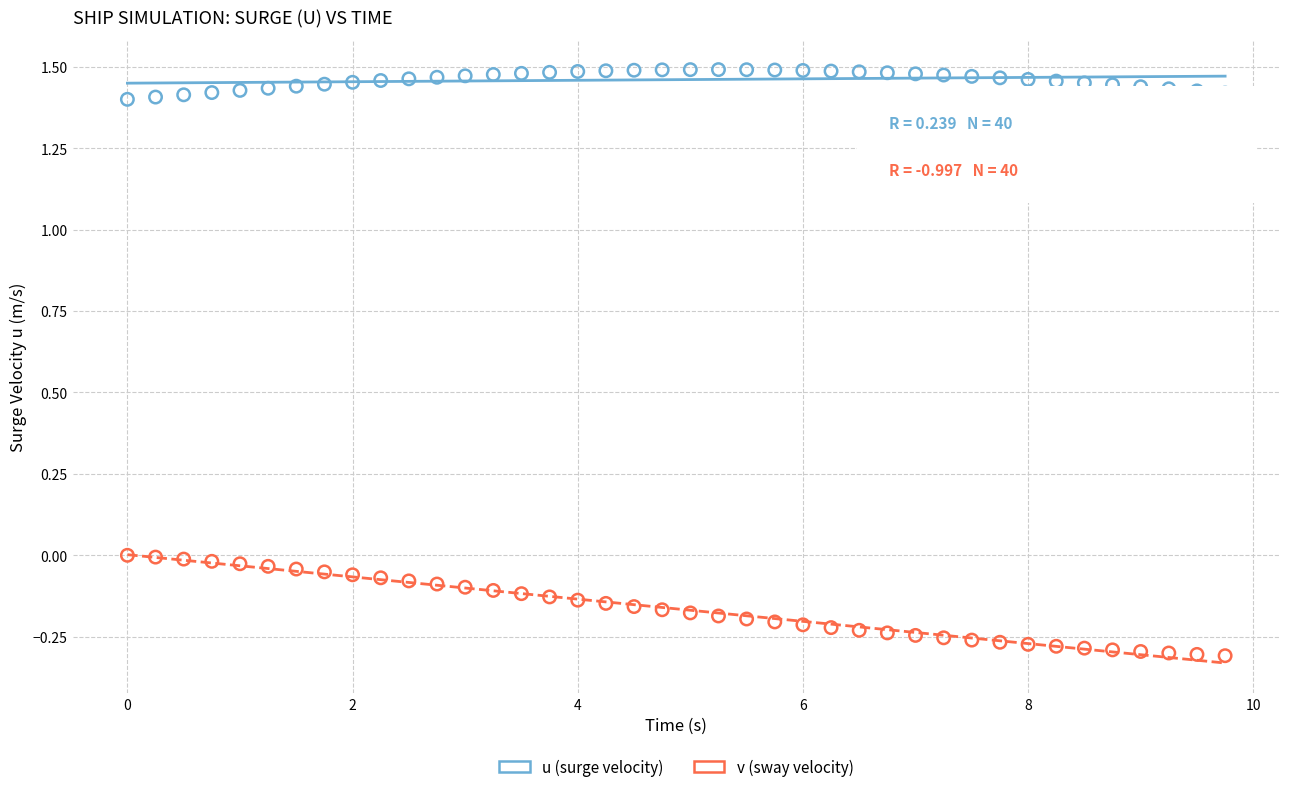

Across all data points, what is the range of Y values (max minus min)?

1.8